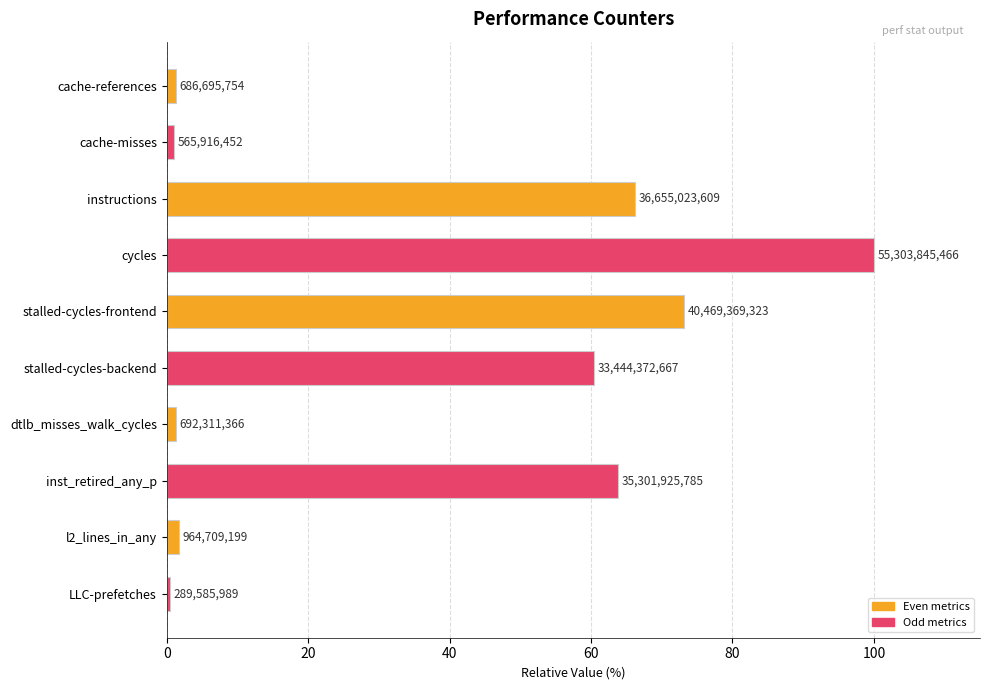

How many data points are less than 60?

5